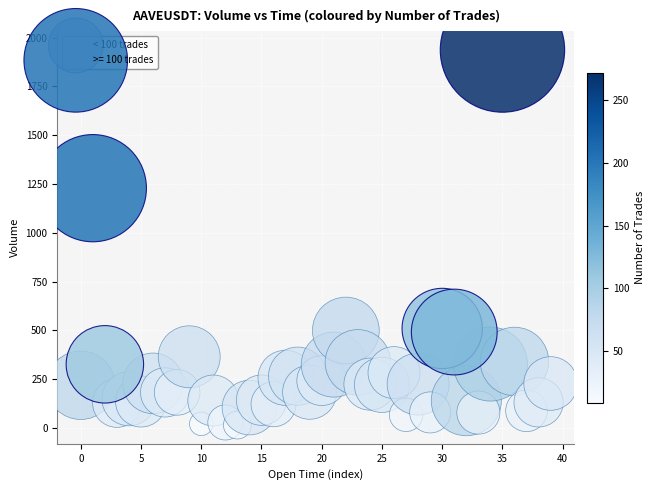

Which series reaches the minimum Y coordinate?

< 100 trades